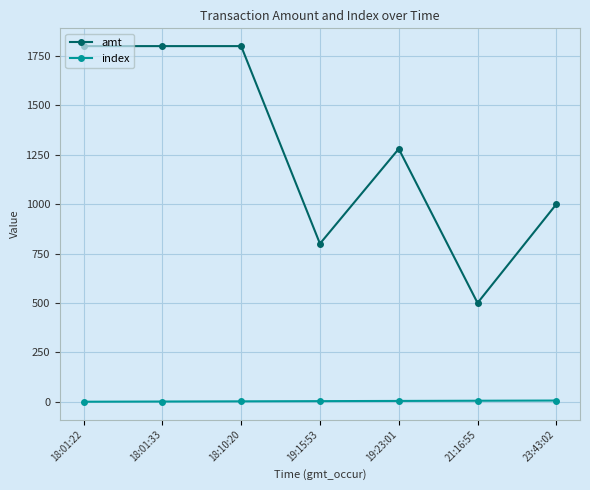

What position from the left is 19:23:01?

5